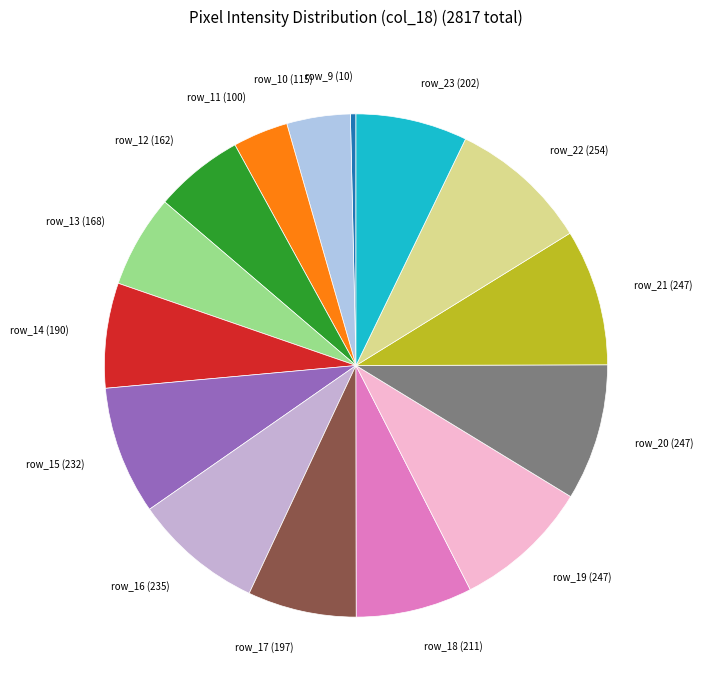

Which slice is the smallest?

row_9 (10)